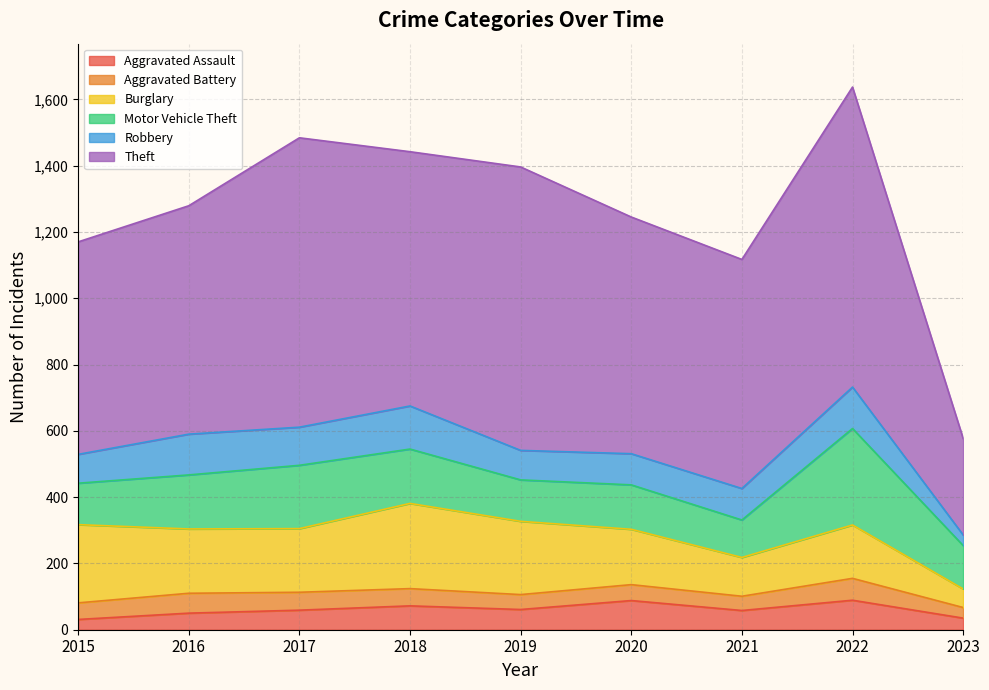

How many values in the Aggravated Battery series exceed 50?

4